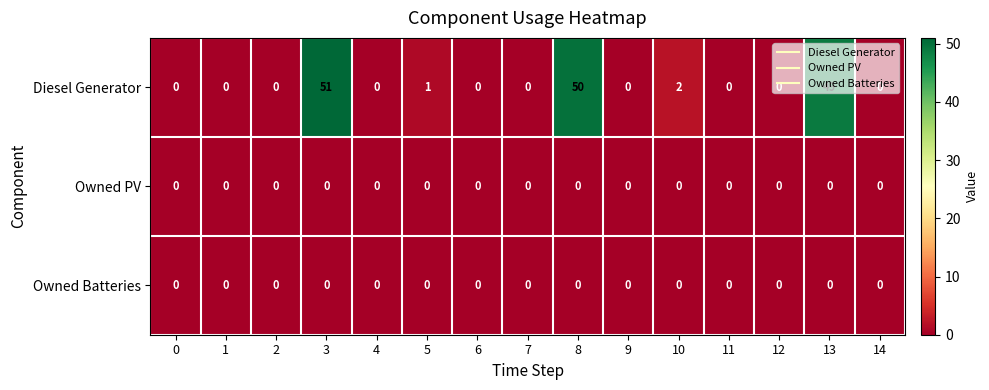

Which series has the largest range (max minus min)?

Diesel Generator